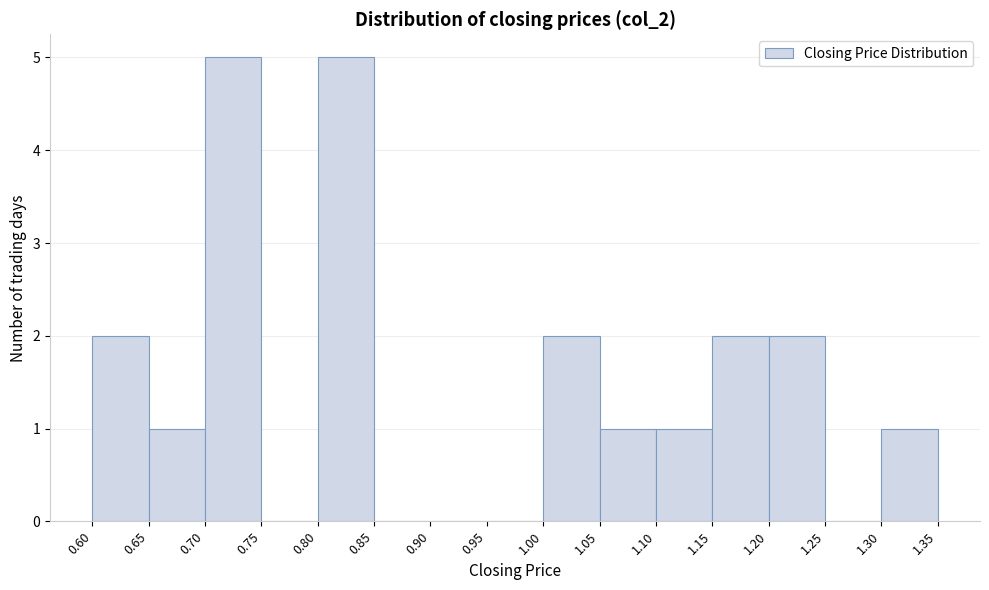

Reading left to right, transcribe this chart: for each bar, give the range it covers on the x-axis and its height. The values are not printed on the chart, so give them approximately, as read against the axis.

0.60 to 0.65: 2
0.65 to 0.70: 1
0.70 to 0.75: 5
0.75 to 0.80: 0
0.80 to 0.85: 5
0.85 to 0.90: 0
0.90 to 0.95: 0
0.95 to 1.00: 0
1.00 to 1.05: 2
1.05 to 1.10: 1
1.10 to 1.15: 1
1.15 to 1.20: 2
1.20 to 1.25: 2
1.25 to 1.30: 0
1.30 to 1.35: 1